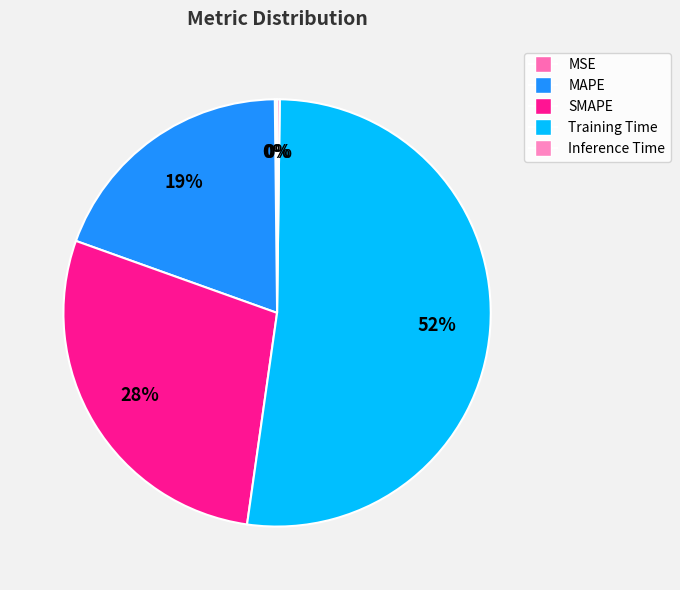

Rank the categories by value from highest to lowest.

Training Time, SMAPE, MAPE, Inference Time, MSE